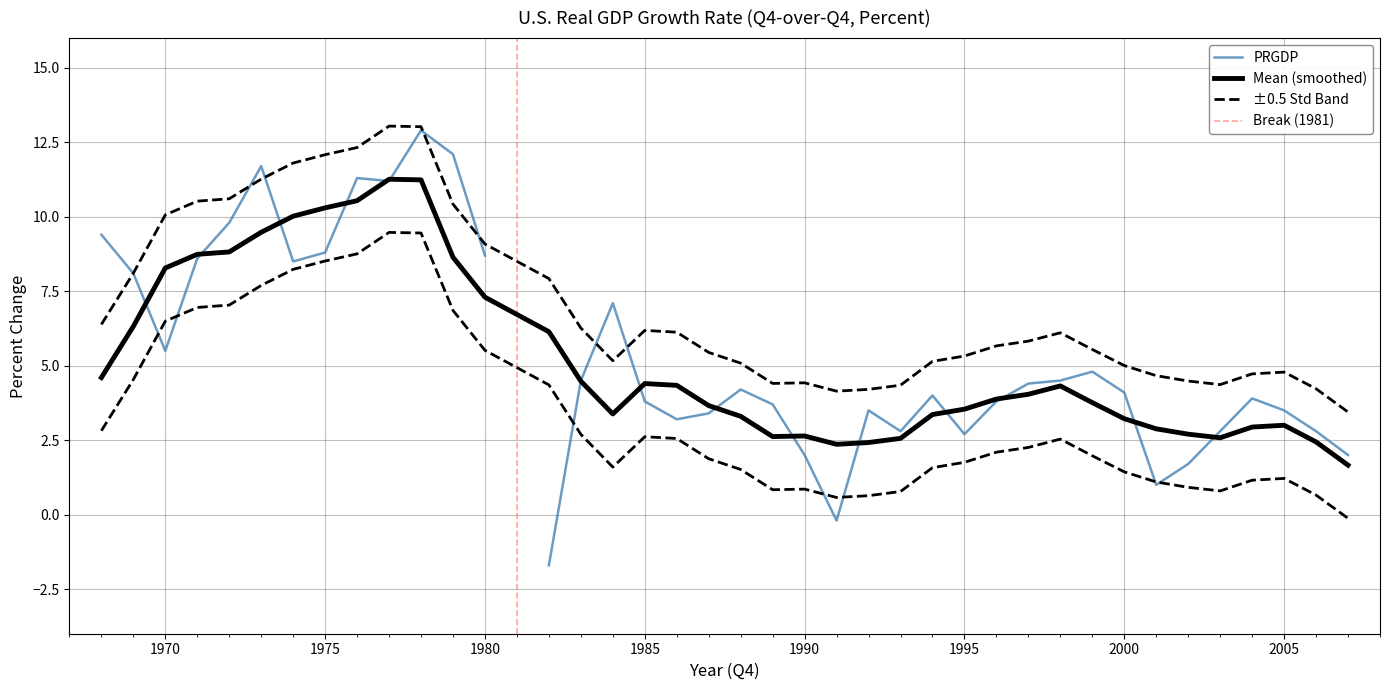

What is the change in value from 1971 to 1980?

+0.1